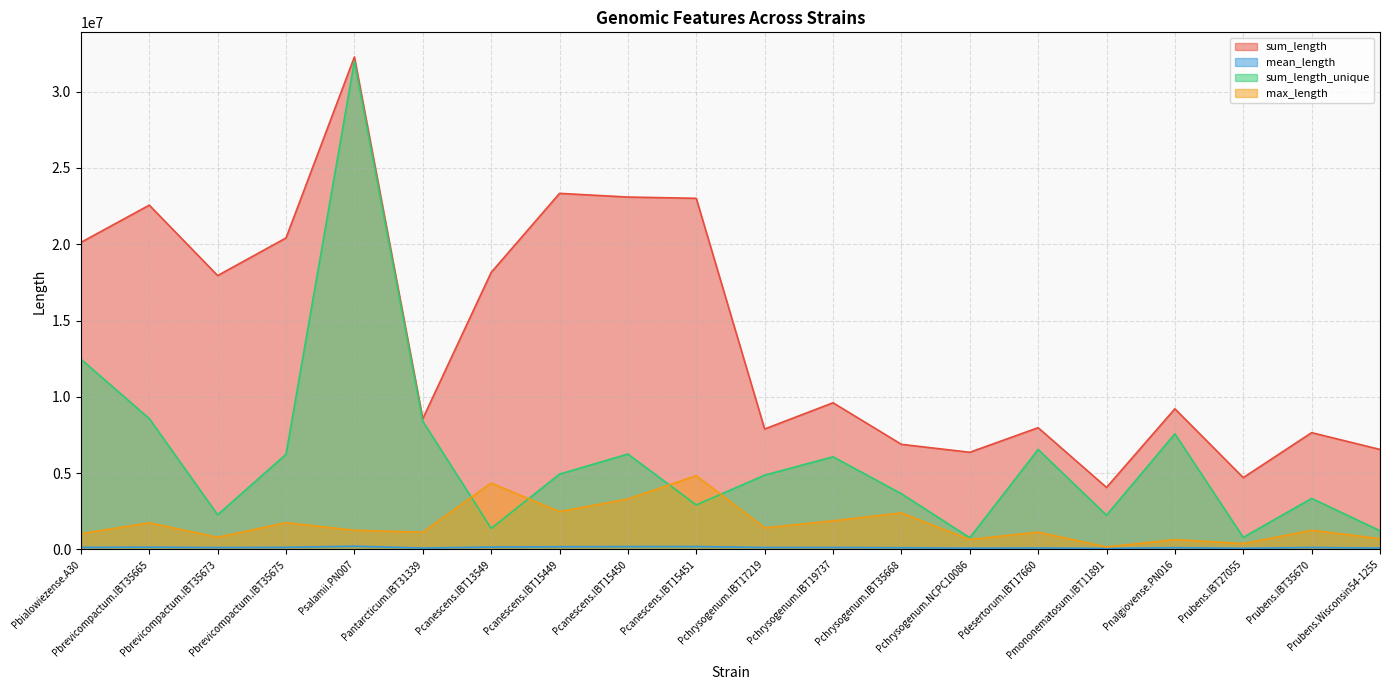

Which label corresponds to the smallest value in the chart?

Pmononematosum.IBT11891